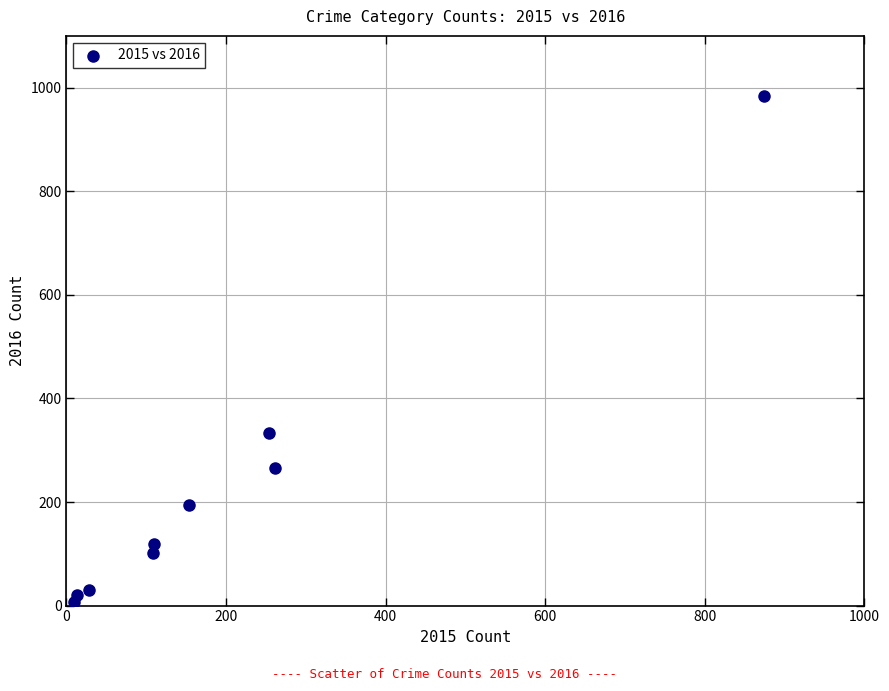

What is the average Y value?

228